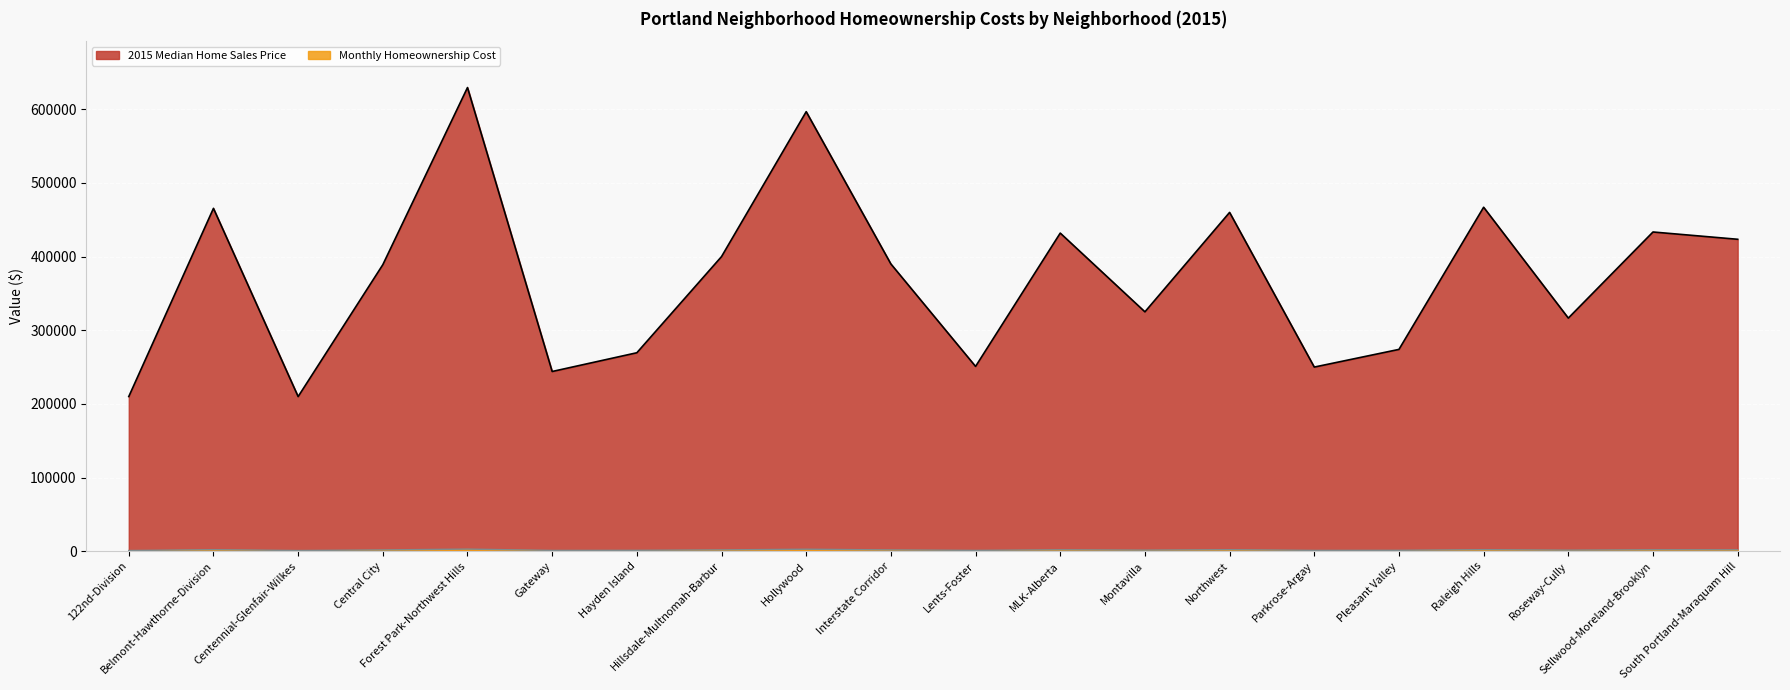

True or false: 2015 Median Home Sales Price and Monthly Homeownership Cost cross at least once.

False